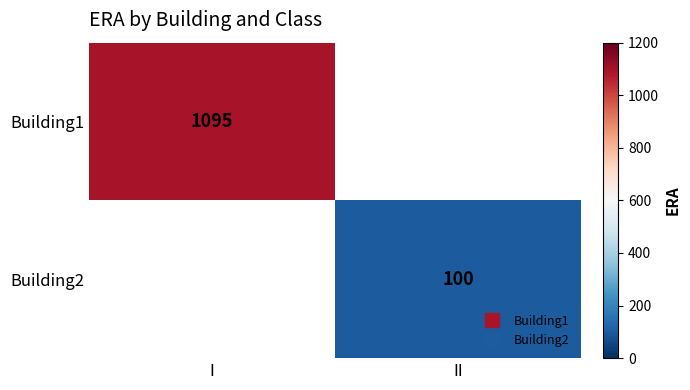

Rank the series by their average value, from highest to lowest.

Building1, Building2